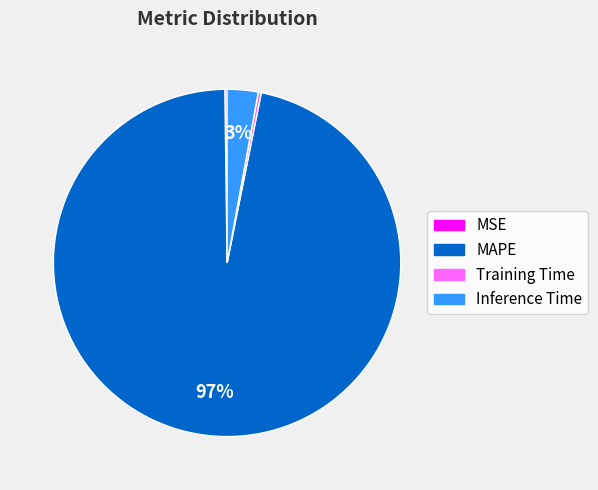

Which category accounts for the majority?

MAPE